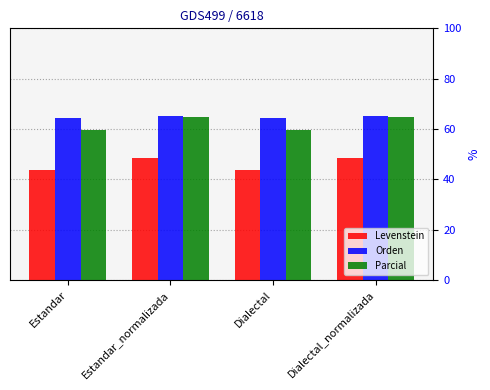

What is the average value of the Levenstein series?

46.0